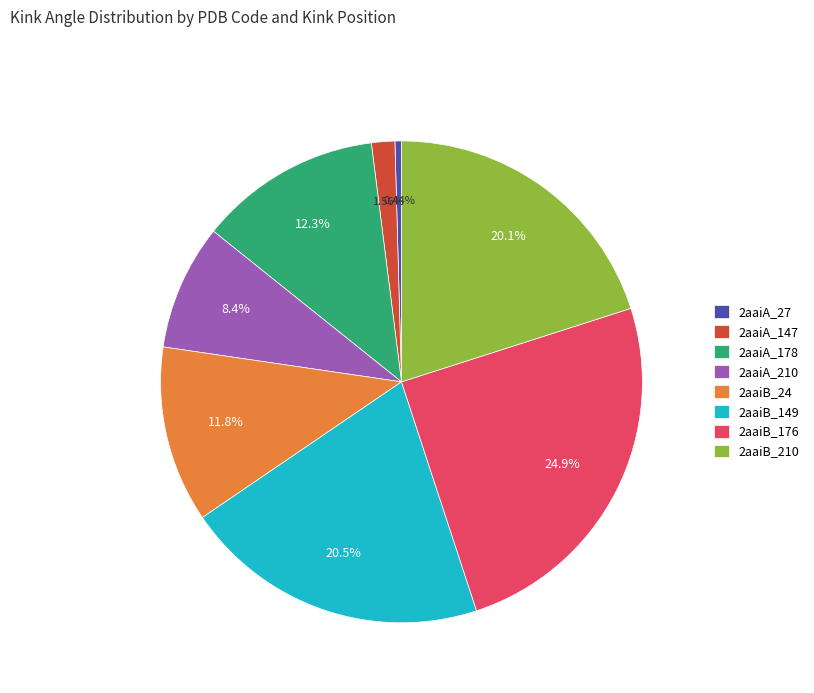

Does any single category account for the majority?

No